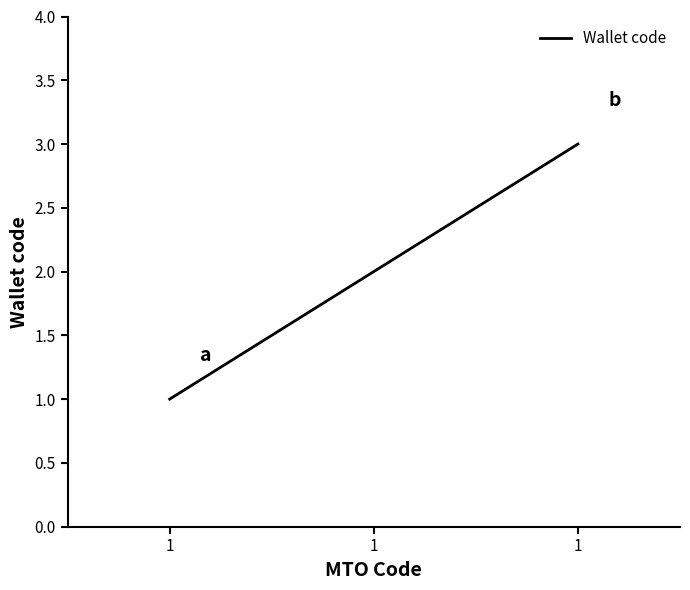

How many values are below 2?

1